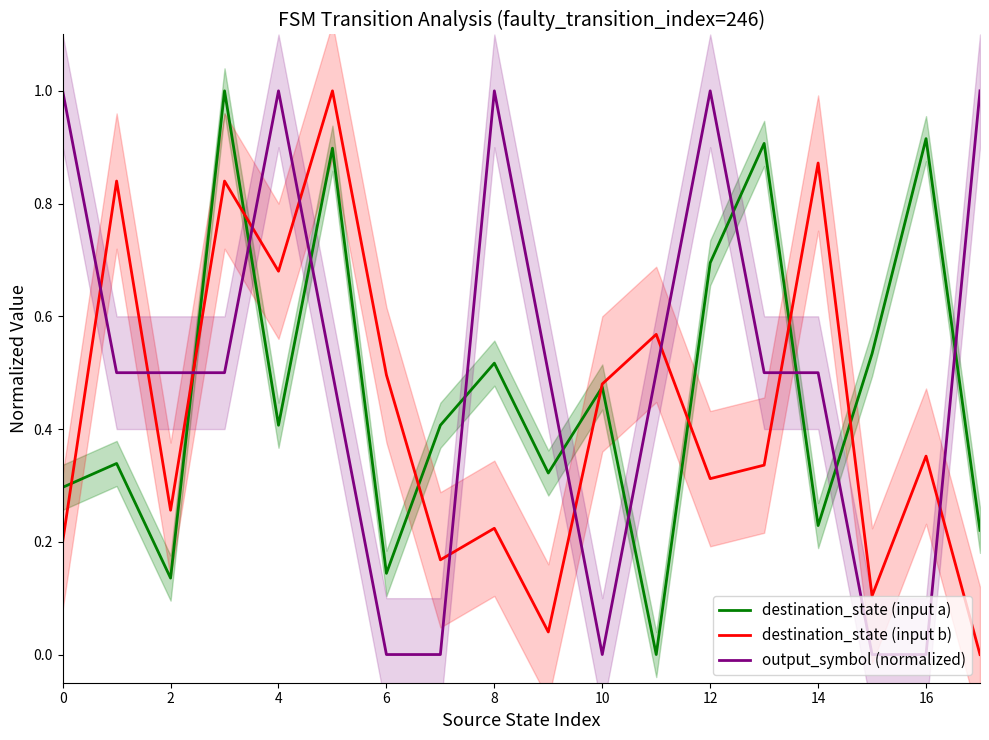

Count the output_symbol (normalized) values in the range 0 to 1.

18